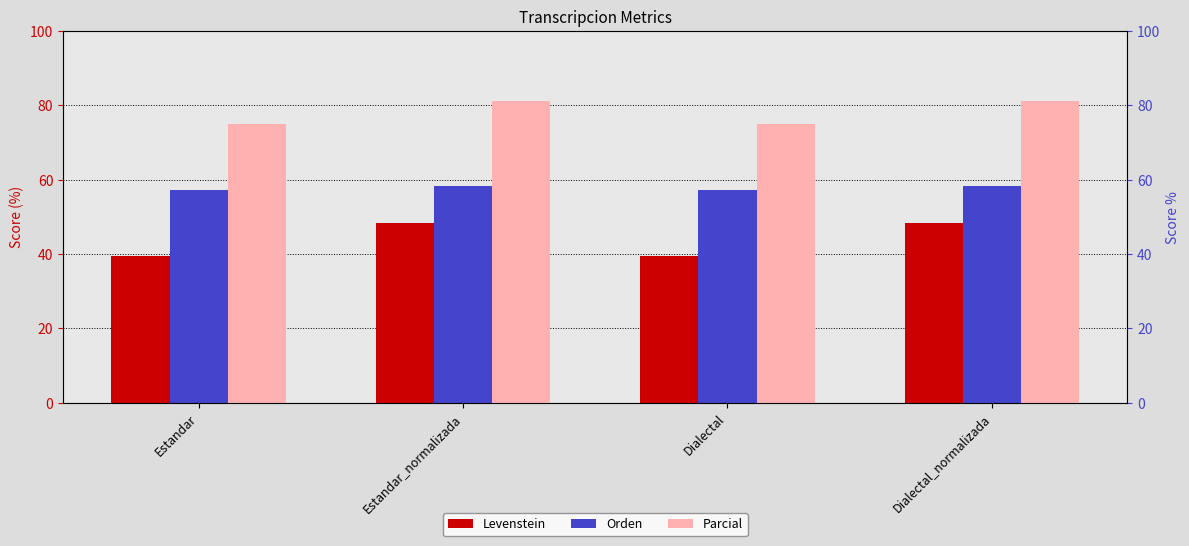

What is the average value of the Levenstein series?

43.9